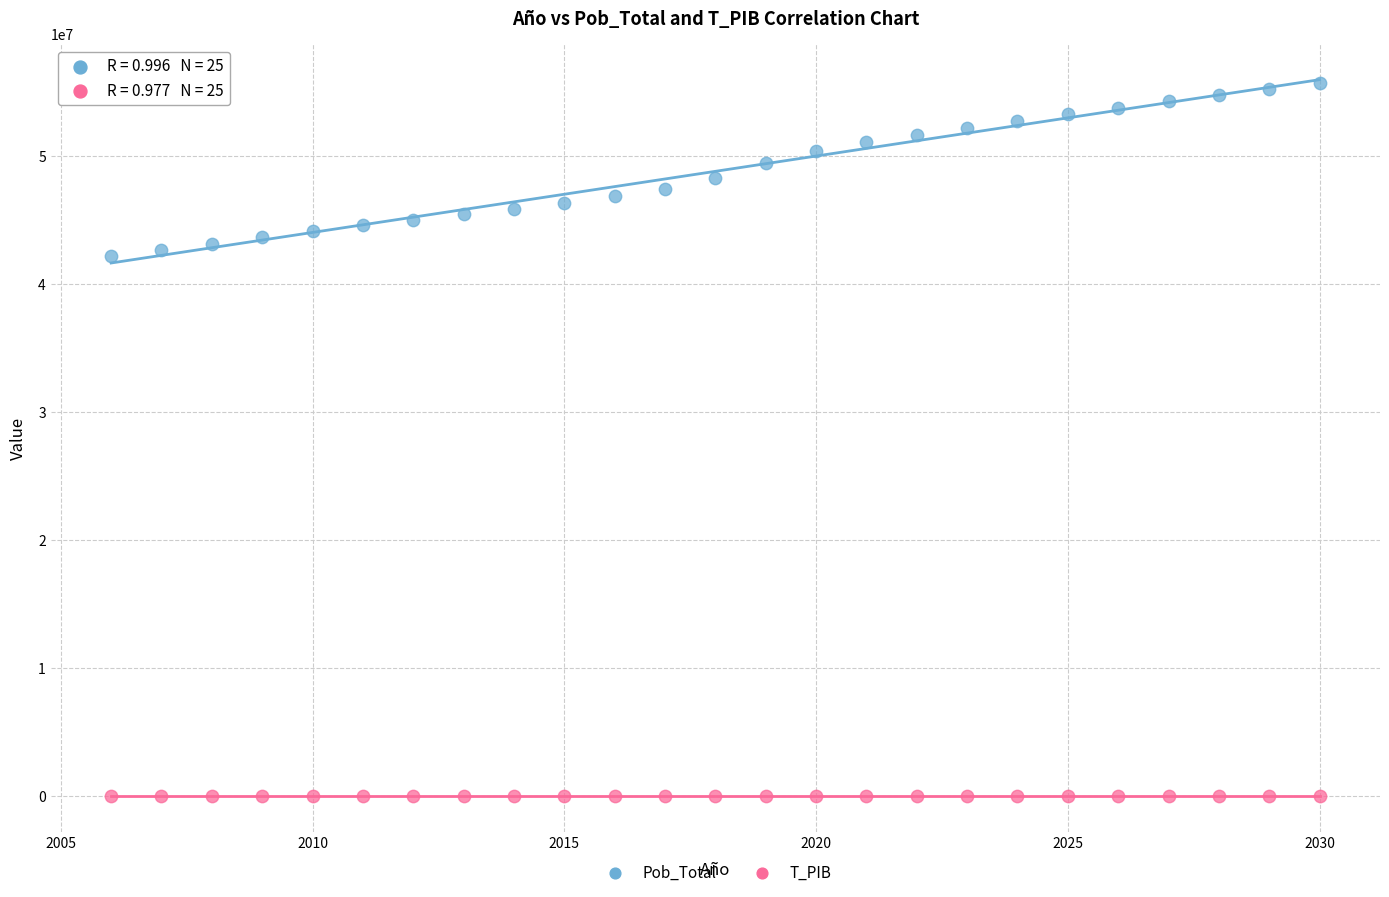

Which series reaches the maximum Y coordinate?

Pob_Total